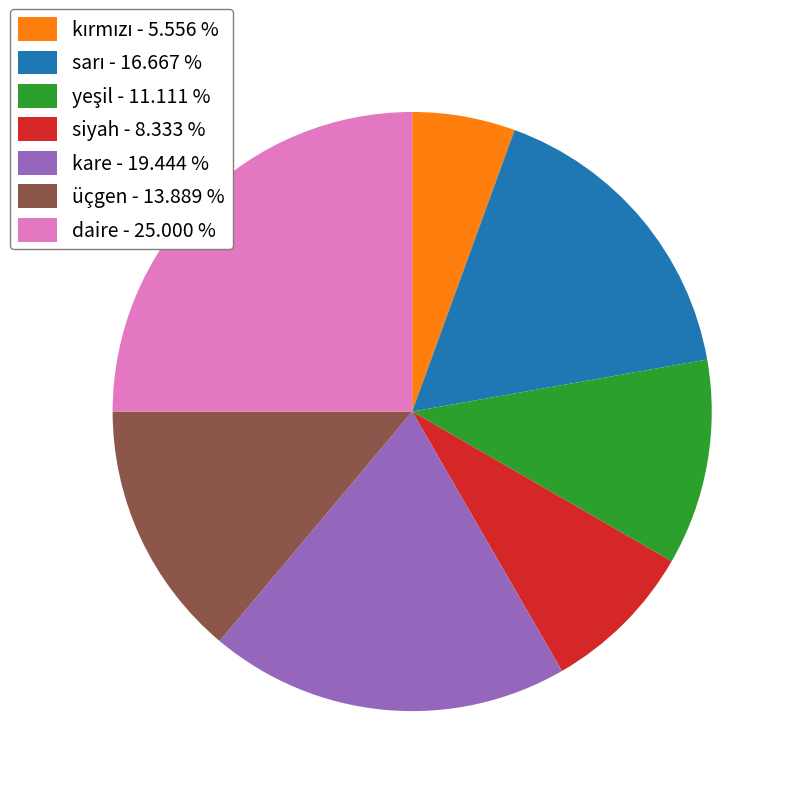

Is there any slice that represents more than half of the pie?

No